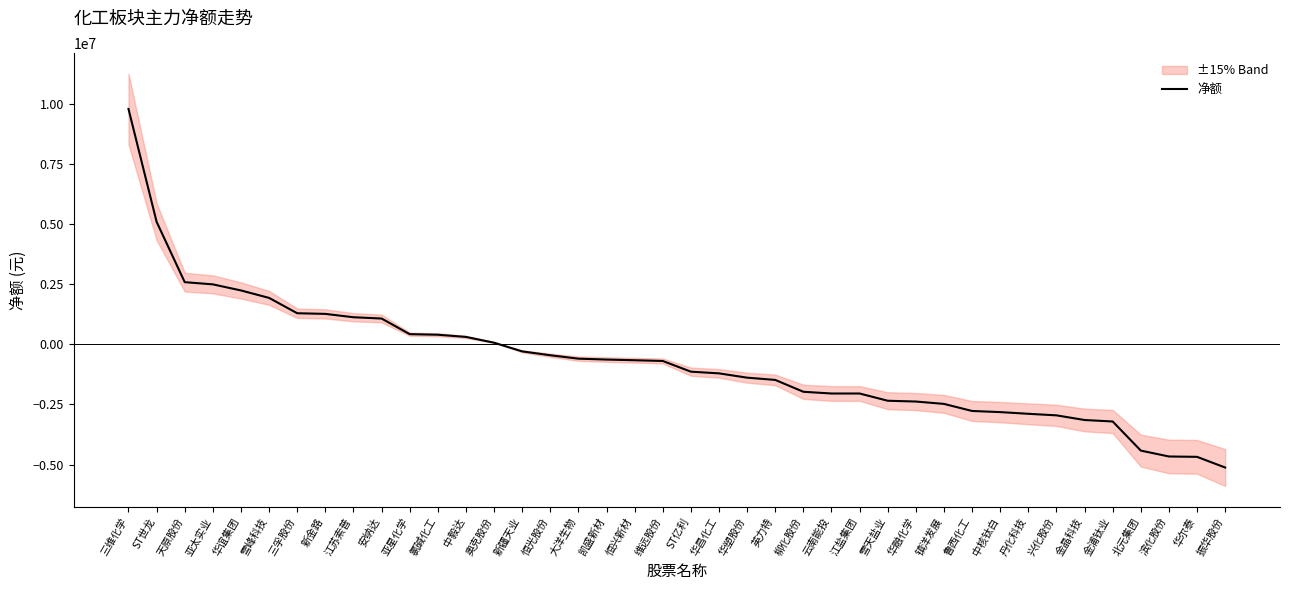

Where is the data nearest to the value 2339774?

华谊集团